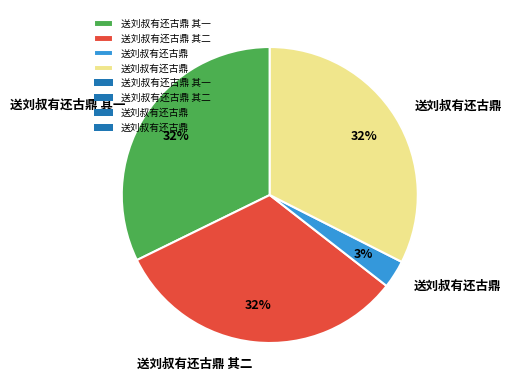

Is there a majority slice in this chart?

No